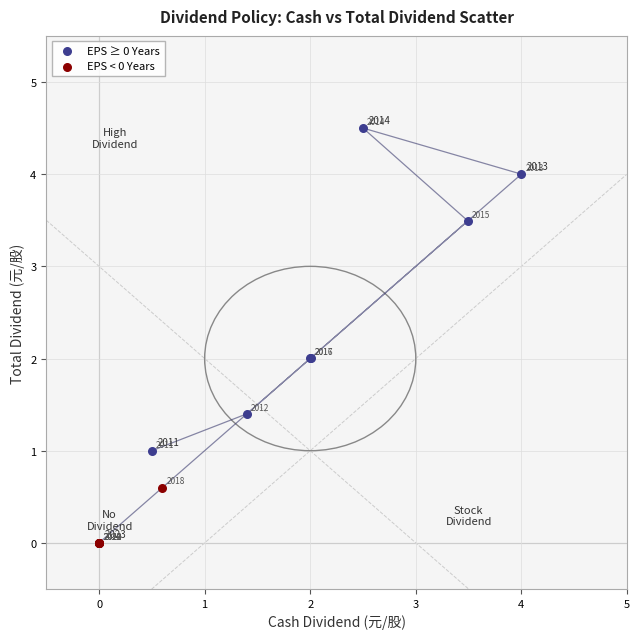

Which series reaches the maximum Y coordinate?

EPS ≥ 0 Years